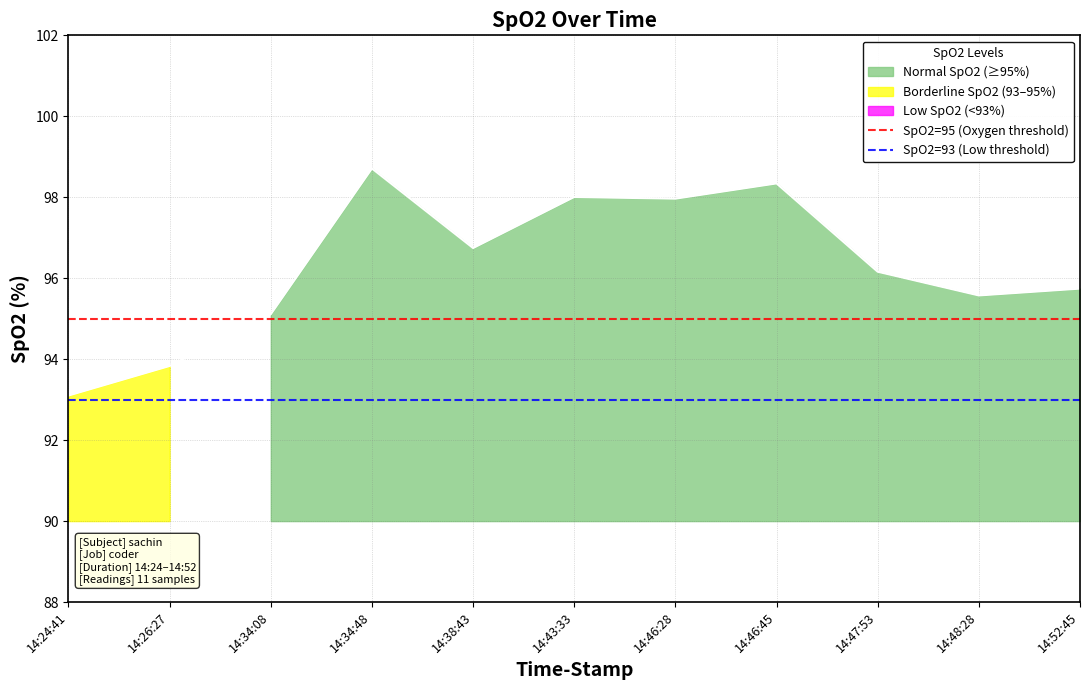

Rank the series at 14:24:41 from highest to lowest value.

SpO2=95 (Oxygen threshold), SpO2=93 (Low threshold)